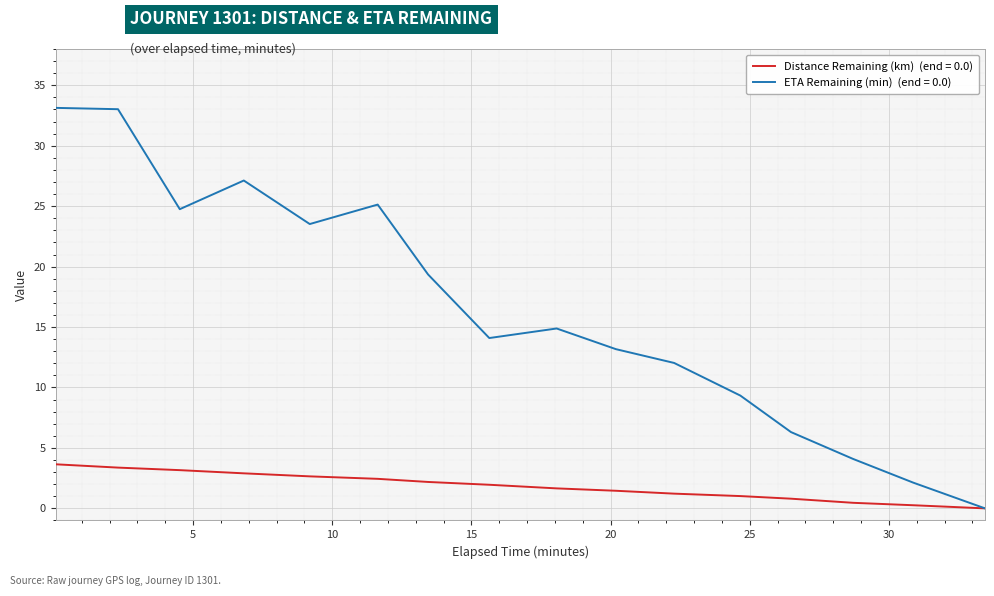

What is the greatest value displayed?

33.1